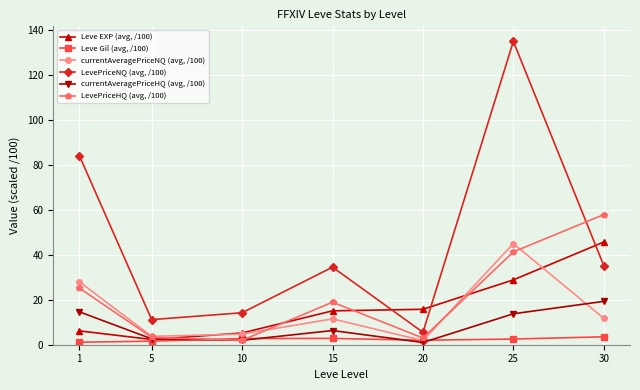

Which series has the largest total across all categories?

LevePriceNQ (avg, /100)